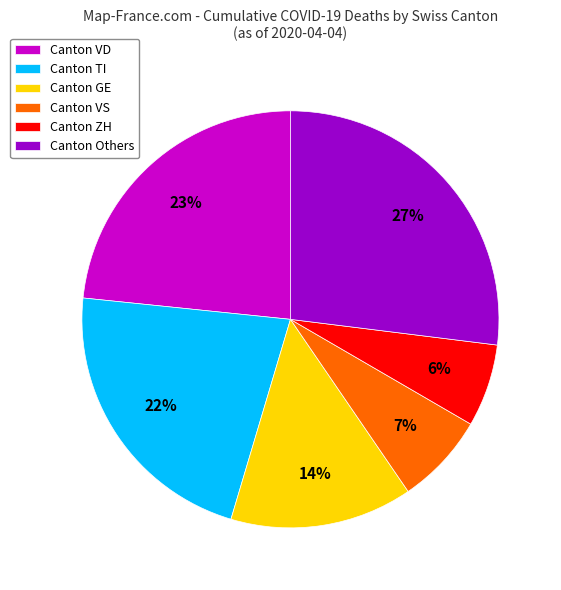

What is the largest slice in the pie chart?

Canton Others